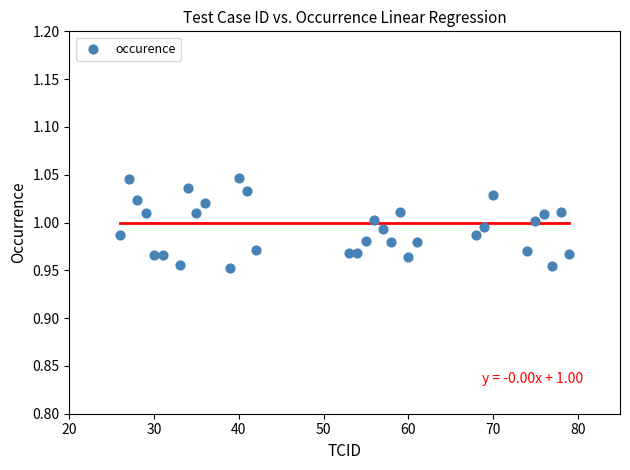

What is the range of X values (max minus min)?

53.0